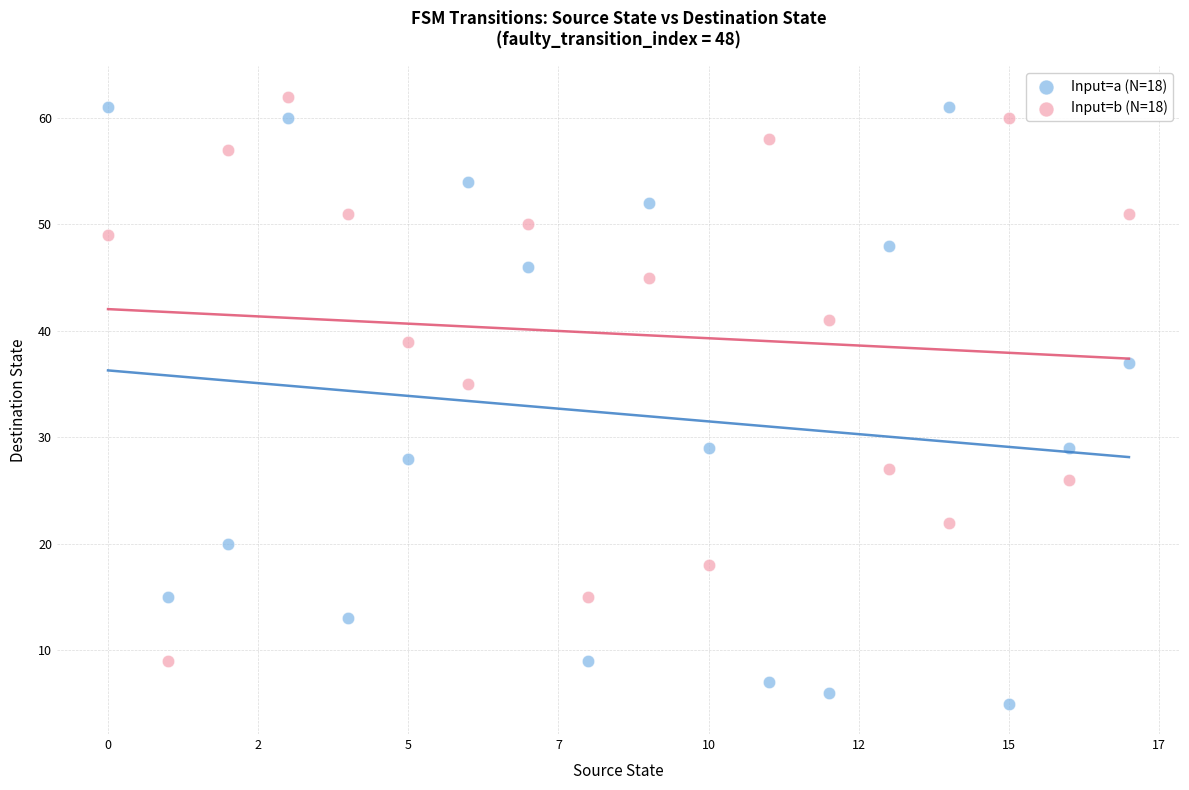

Which series reaches the minimum Y coordinate?

Input=a (N=18)